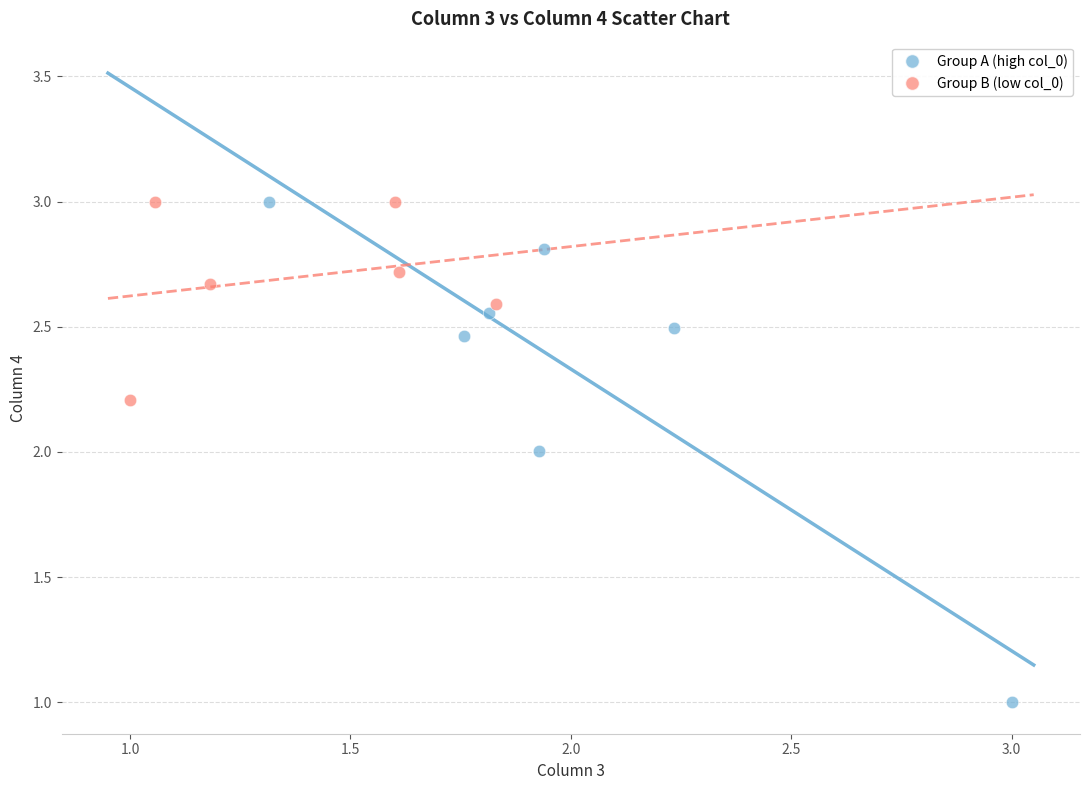

Which series contains the lowest Y value?

Group A (high col_0)